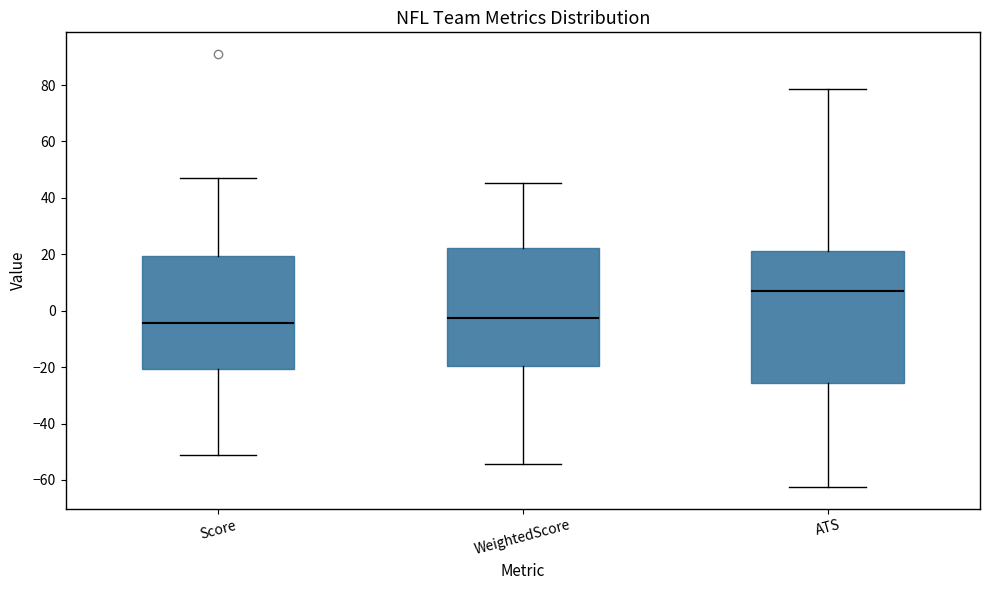

Reading left to right, transcribe this box plot: for each box, give where its median line is, the range the box spans, and where its two whiskers end, as read against the y-axis. The values are not printed on the chart, so give them approximately, as read against the axis.

Score: median -4, box -20 to 20, whiskers -50 to 48
WeightedScore: median -2, box -20 to 22, whiskers -54 to 46
ATS: median 8, box -26 to 22, whiskers -62 to 78